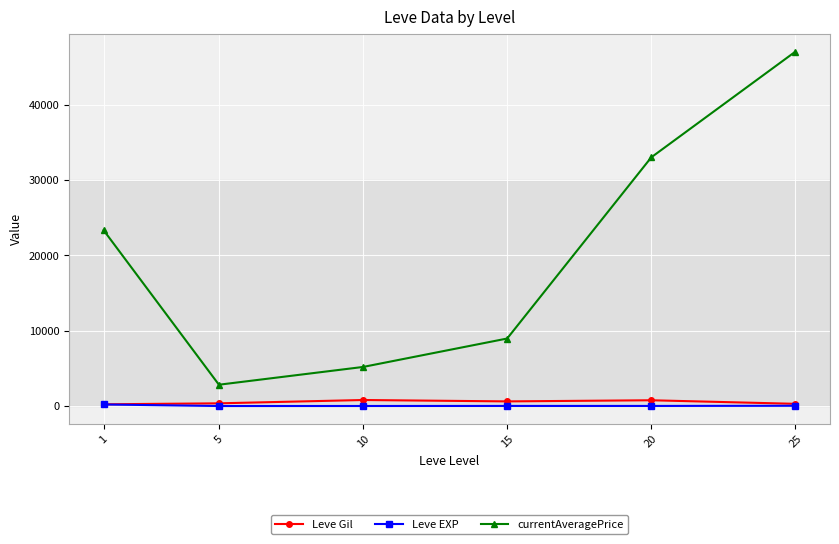

Where is the first local minimum for currentAveragePrice?

5